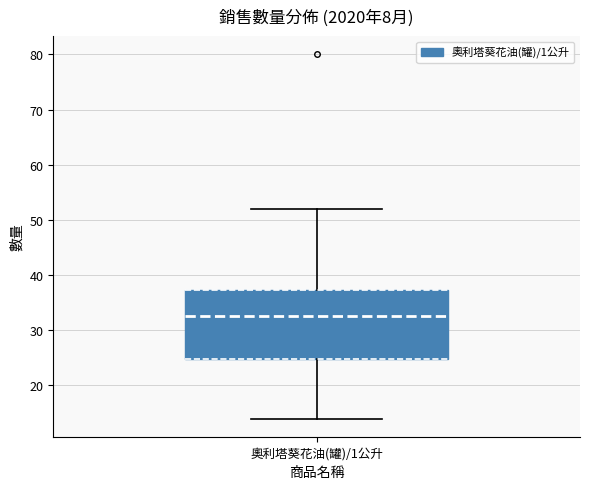

Read this box plot against the y-axis: the position of the median line, the range covered by the box, and the ends of both whiskers. The values are not printed on the chart, so give them approximately, as read against the axis.

median 33, box 25 to 37, whiskers 14 to 52